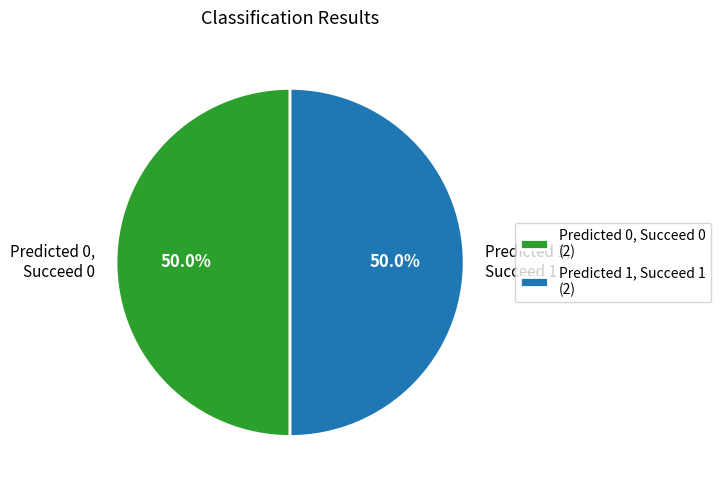

How much of the chart is everything except Predicted 0, Succeed 0?

50.0%